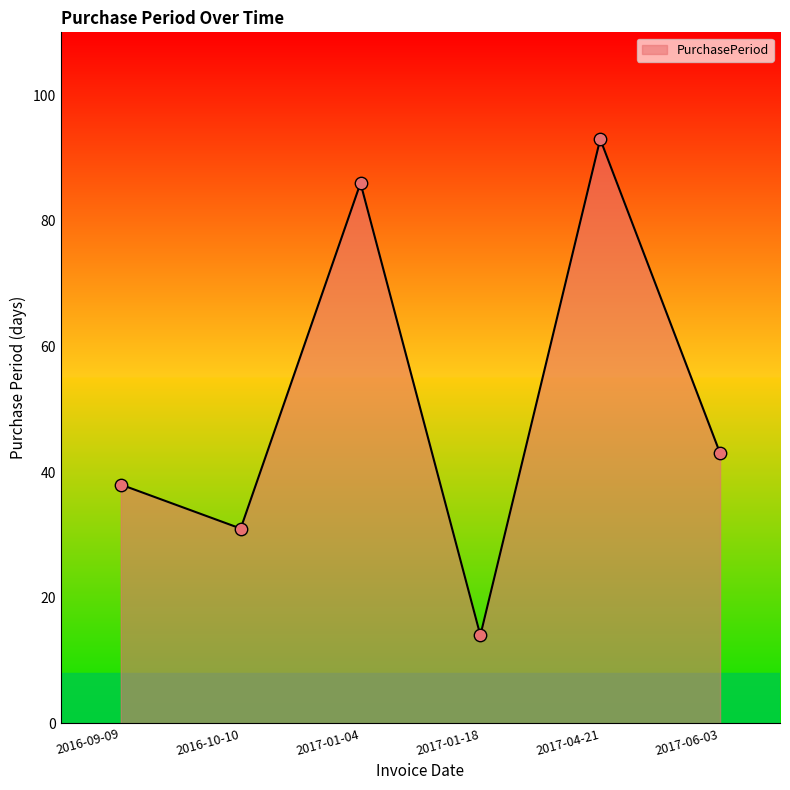

What is the ratio of the value at 2017-01-18 to the value at 2017-04-21?

0.2